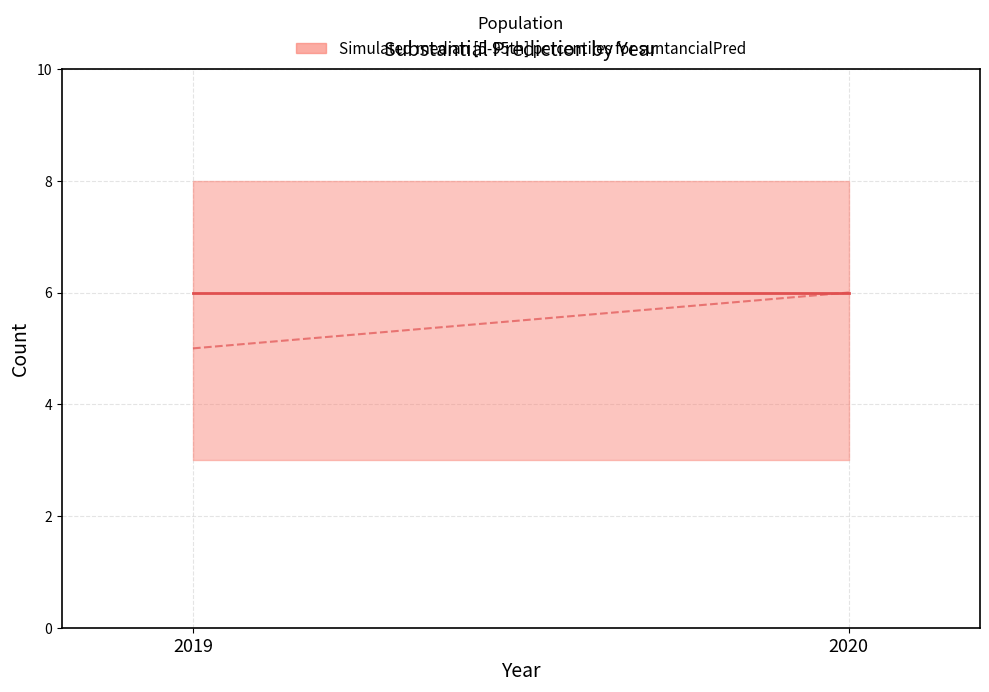

Which has a higher value, 2020 or 2019?

2020